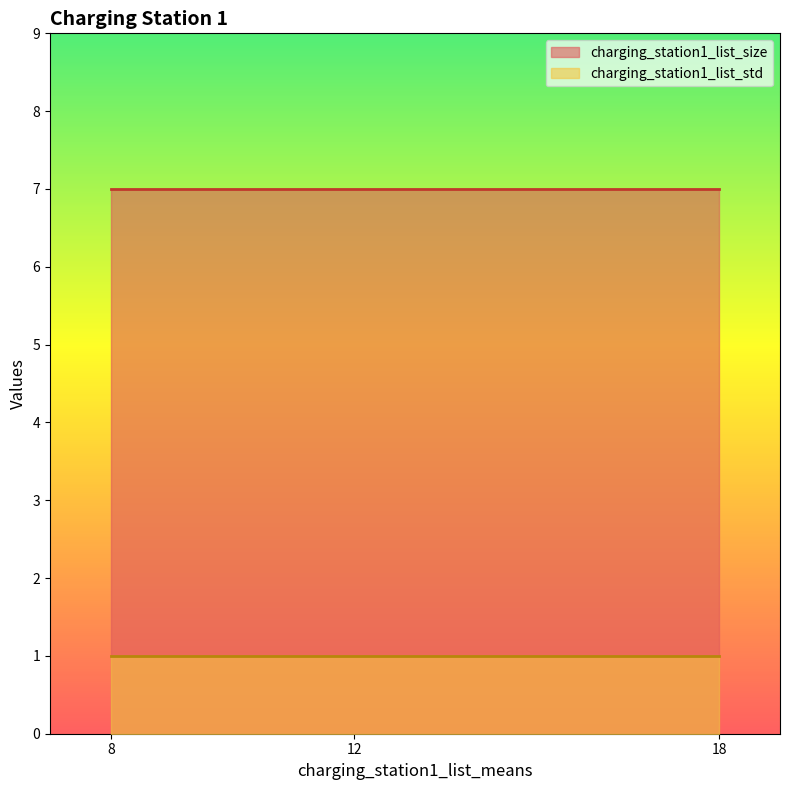

Between 12 and 18, which is larger?

12